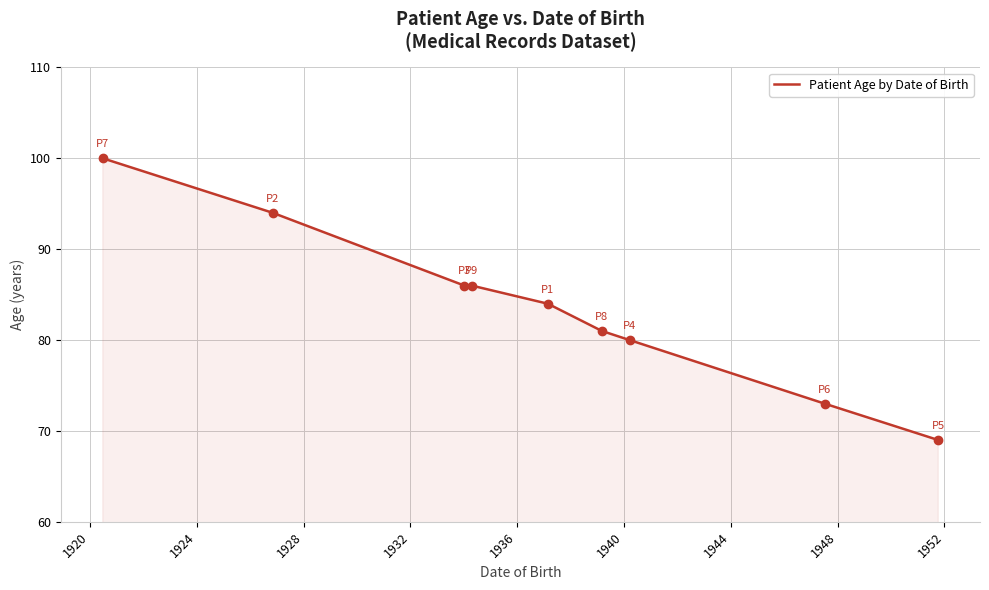

What is the minimum value shown in the chart?

69